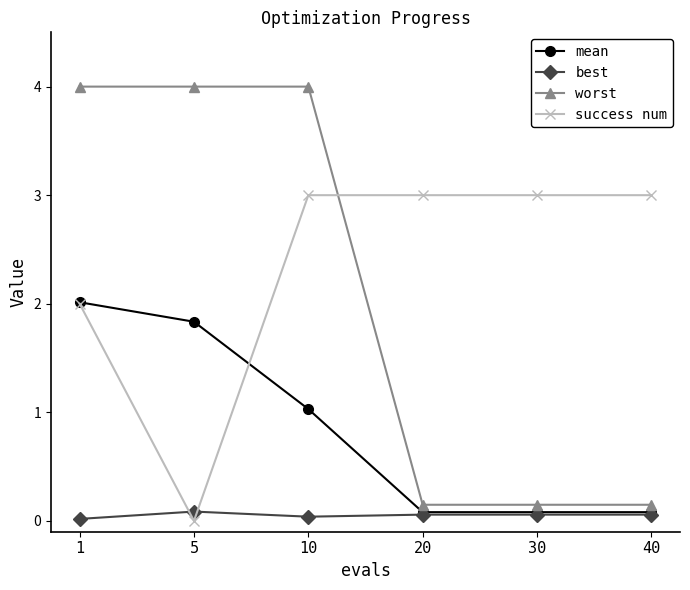

True or false: success num has a value of 1.3 at 30.

False